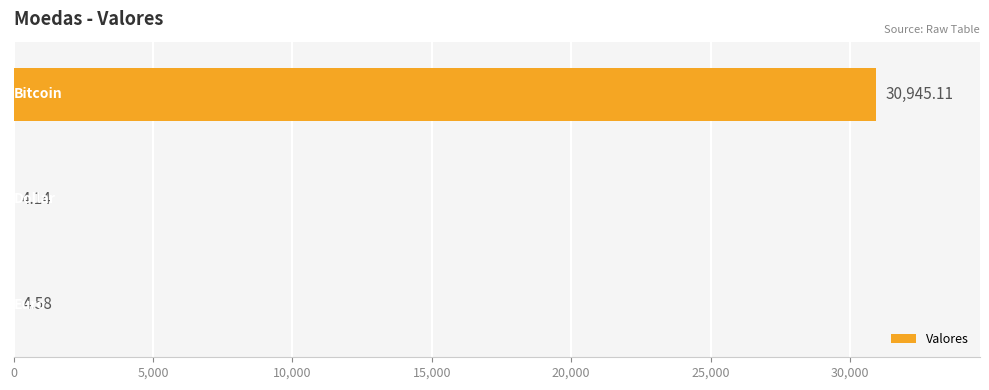

What is the sum of all values?

30953.8